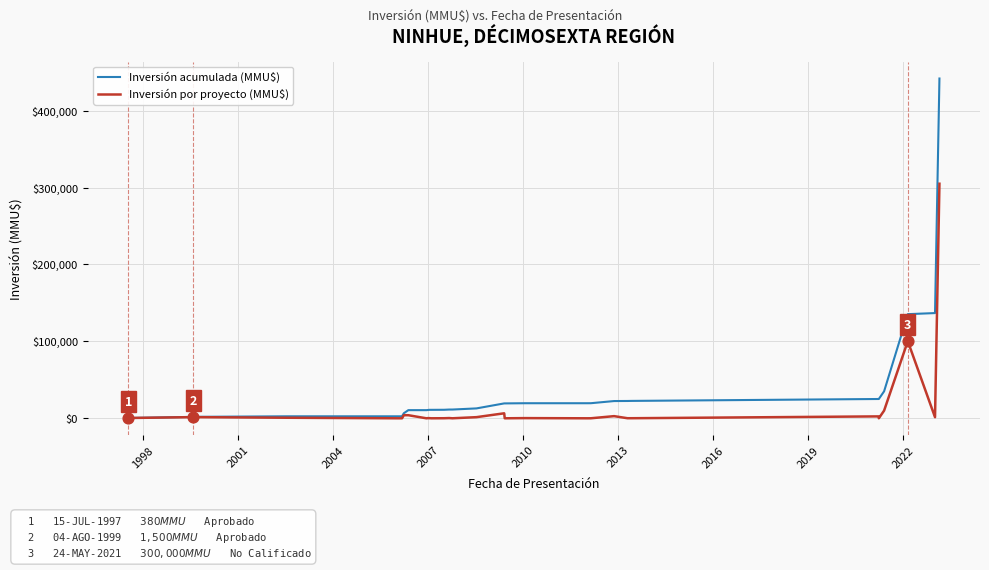

Which series has the widest spread of values?

Inversión acumulada (MMU$)